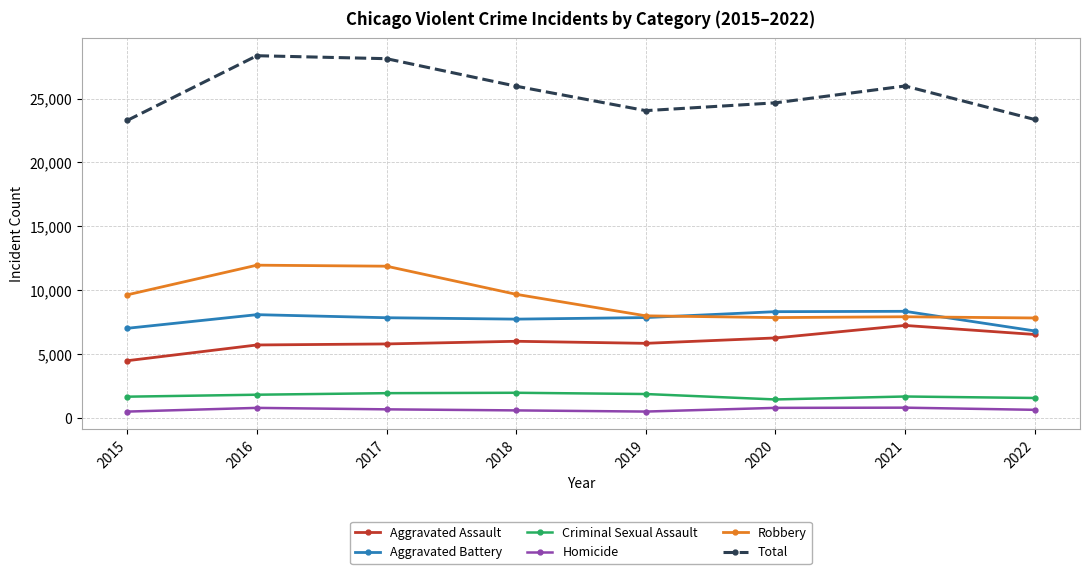

True or false: Robbery has more than 0 points higher than both neighbors.

True